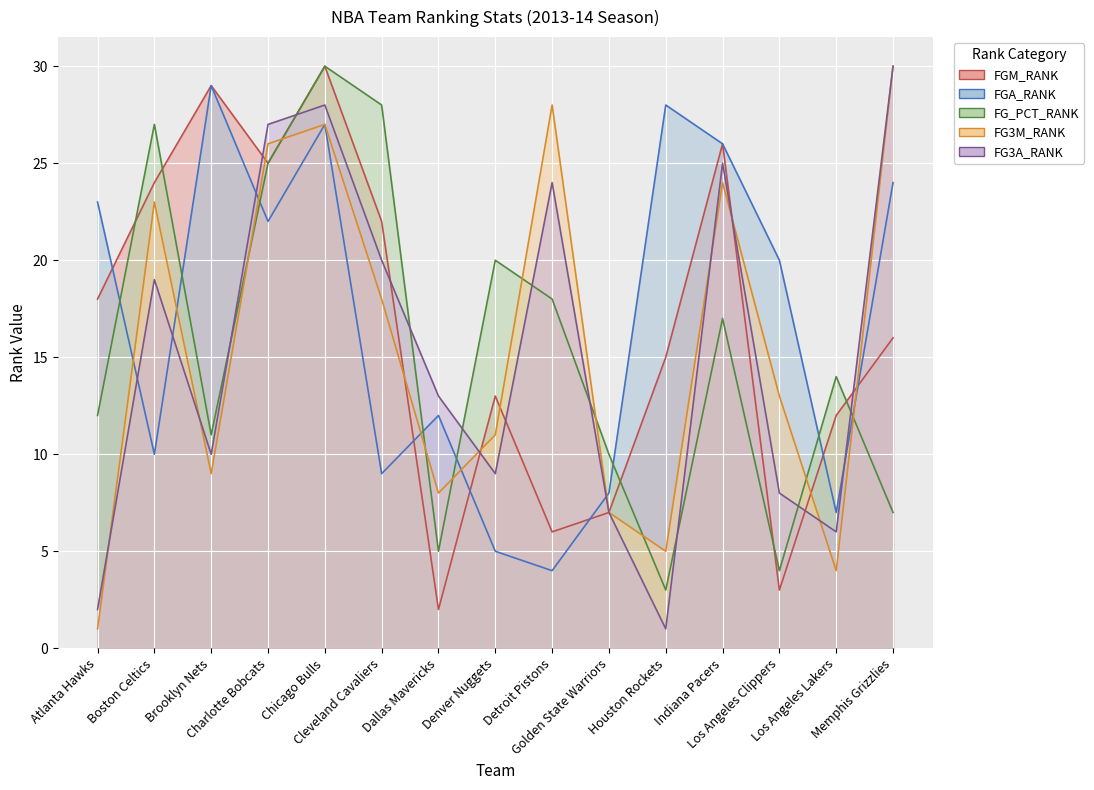

Which category has the highest value across all series?

Chicago Bulls